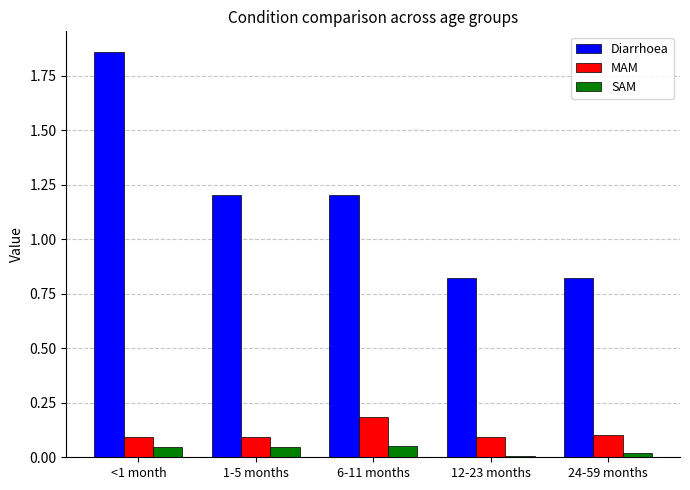

At how many categories does at least one series exceed 1?

3